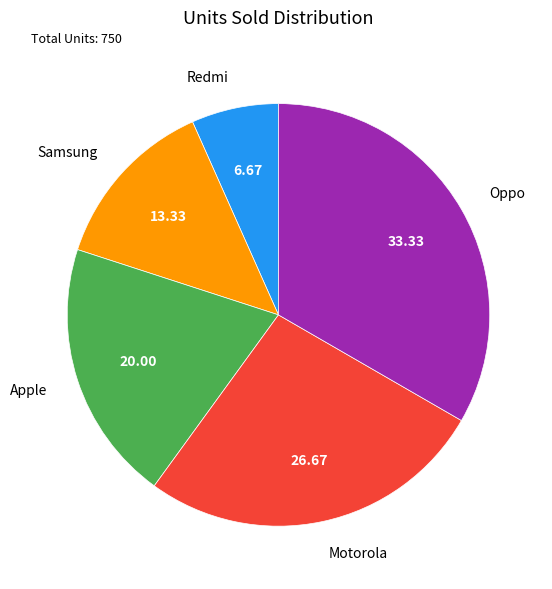

How many segments does this pie chart have?

5